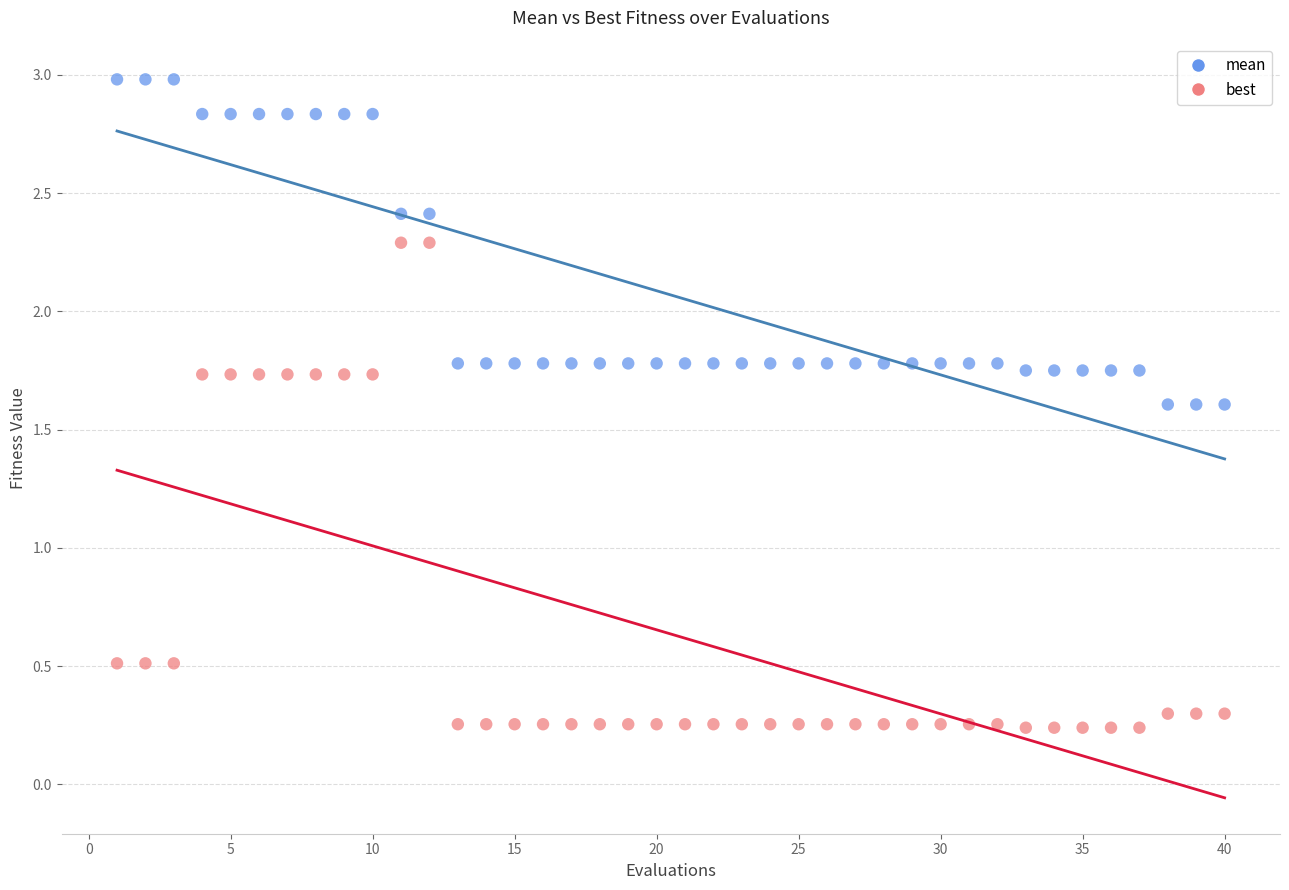

Which series reaches the maximum Y coordinate?

mean